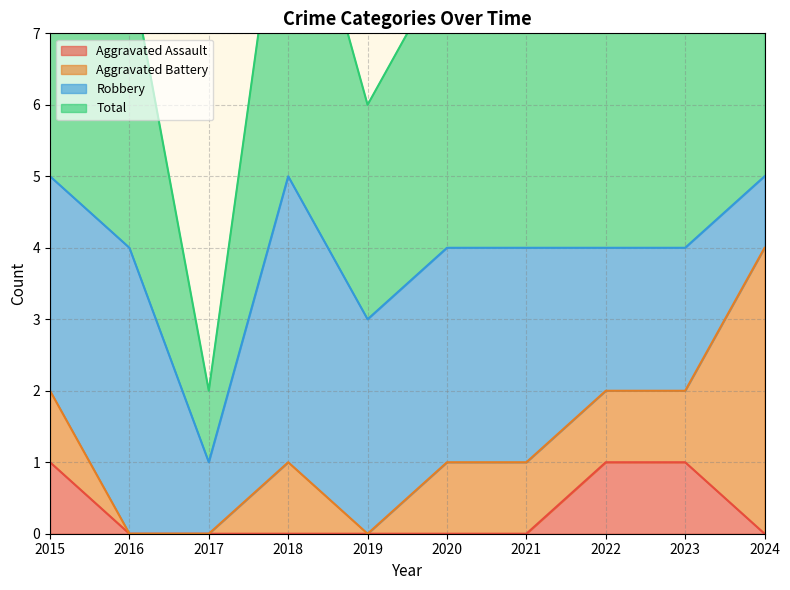

The value of Total at 2015 is 3. True or false?

False